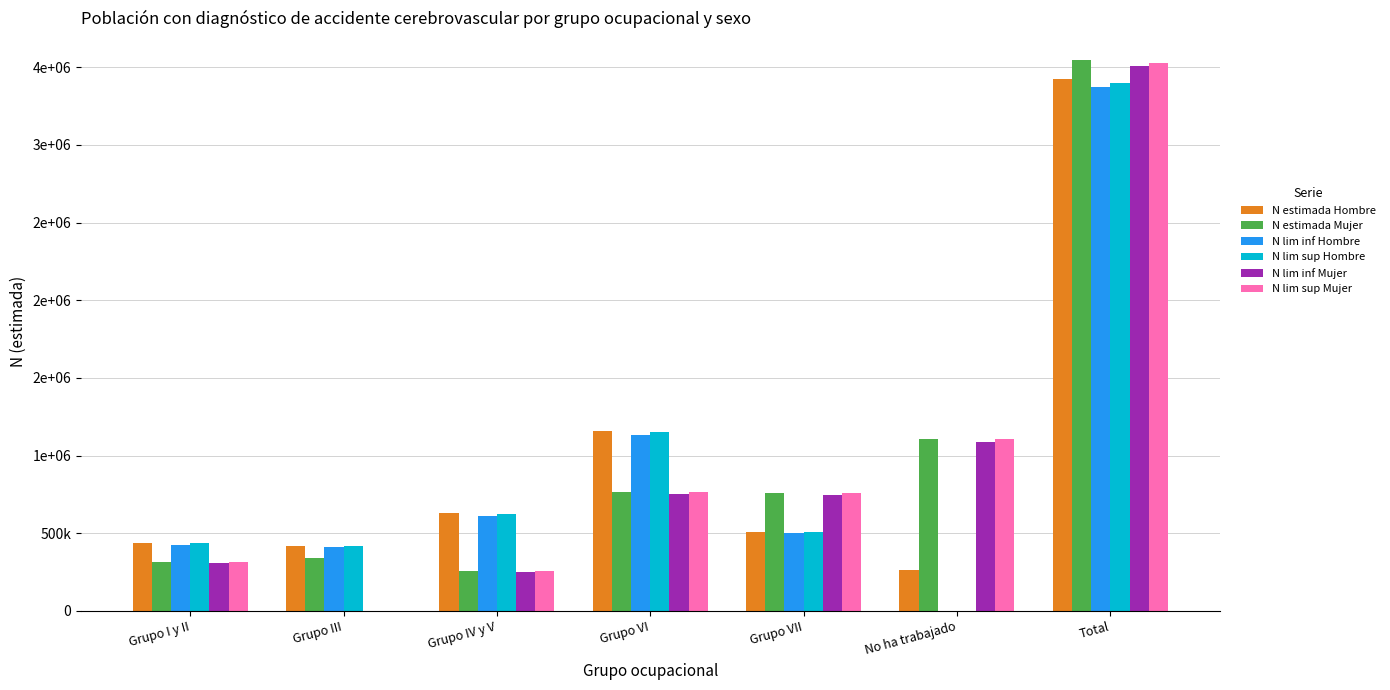

At which label is N estimada Mujer closest to 1903522?

No ha trabajado